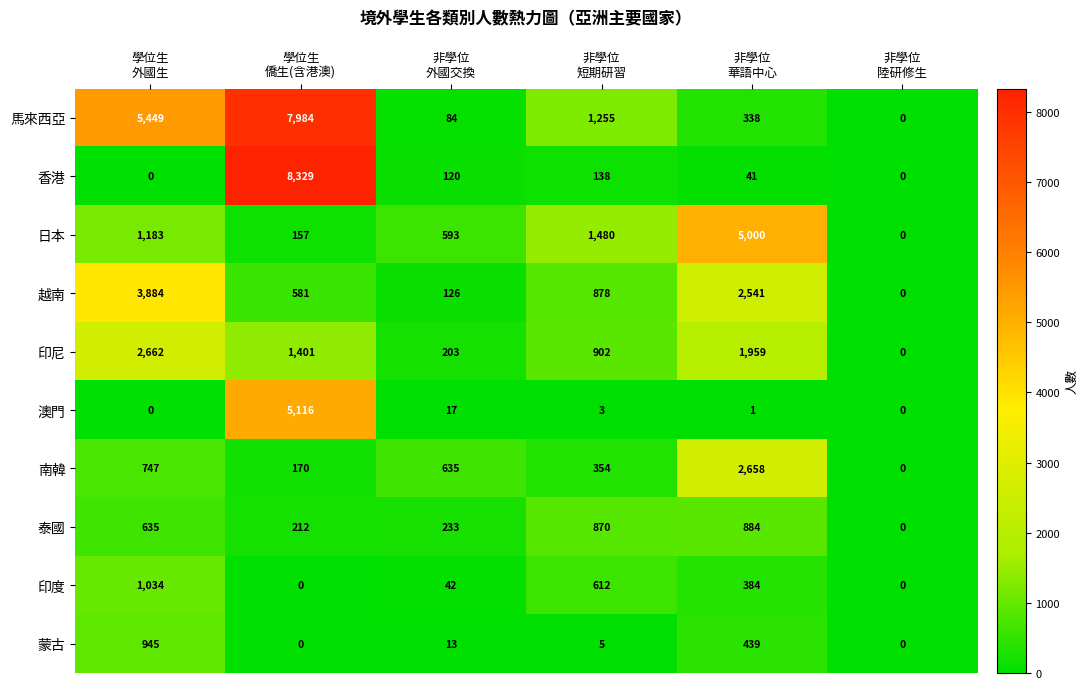

What is the difference between the second highest and minimum values in the 香港 series?

138